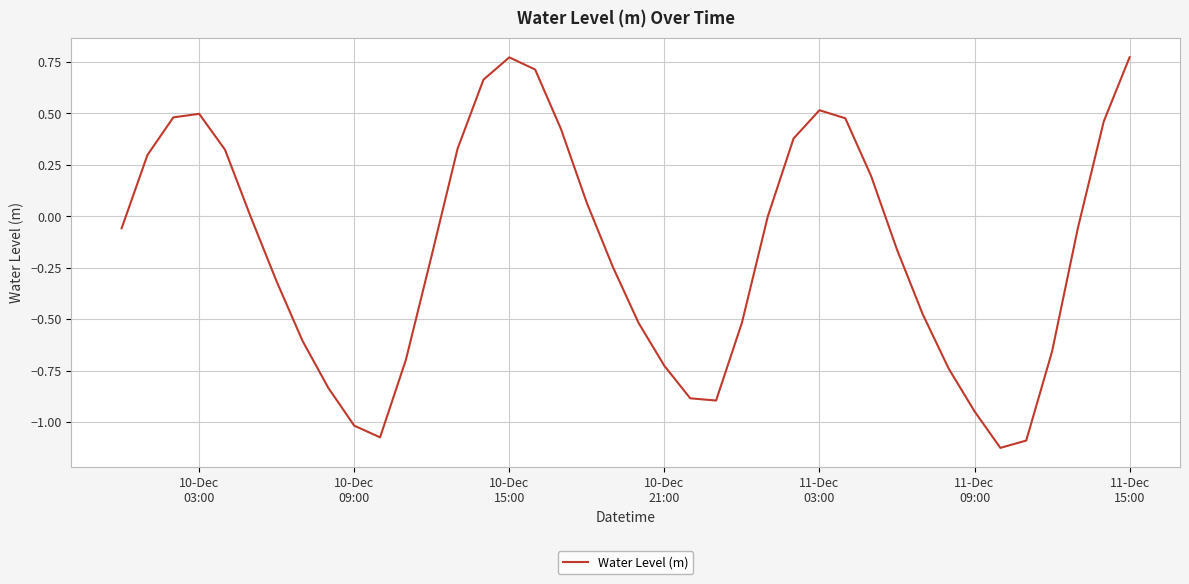

What is the difference between the maximum and minimum values?

1.9